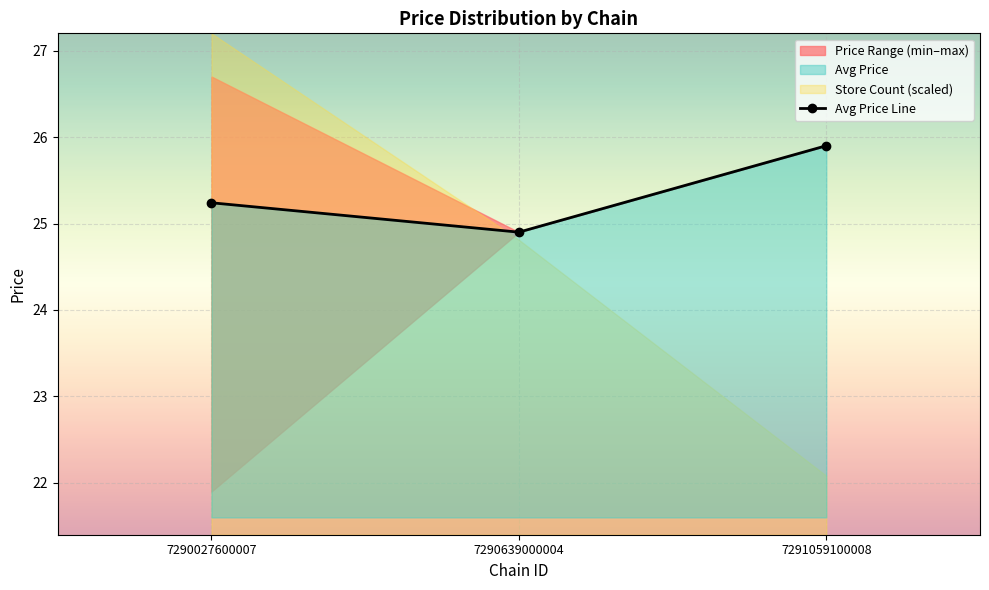

What is the difference between the maximum and minimum values?

1.0